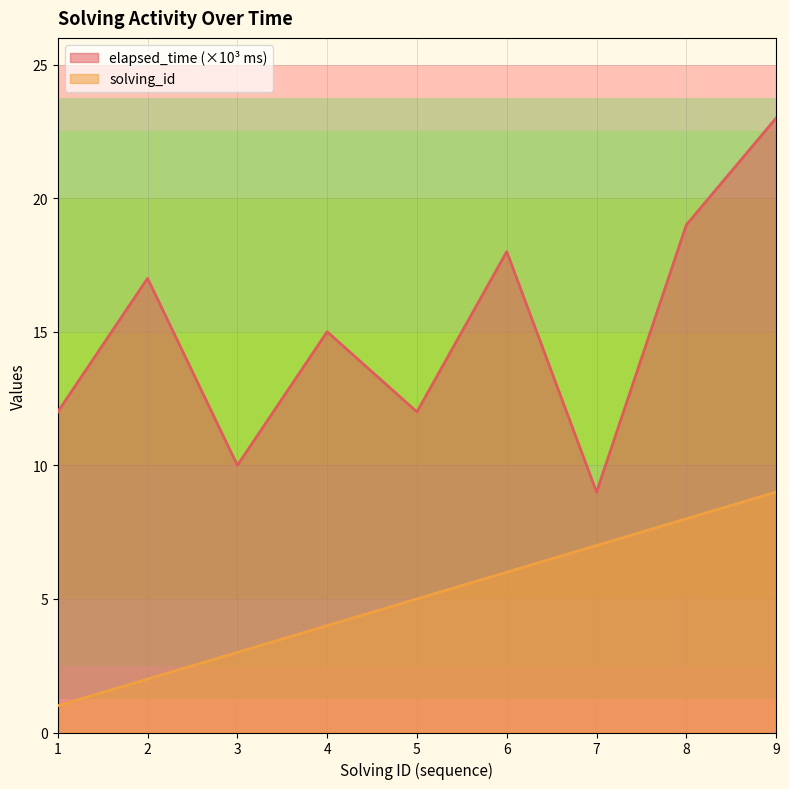

Which category has the lowest value in the solving_id series?

1